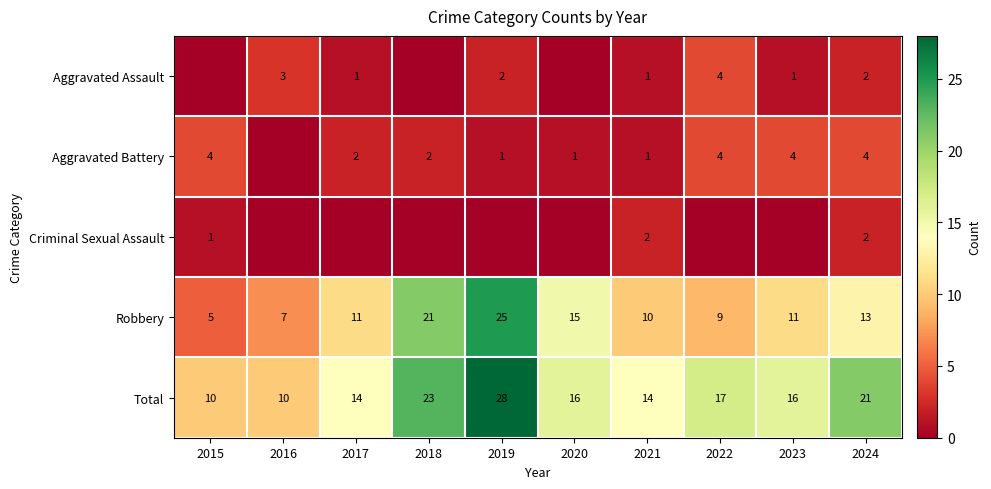

What is the sum of the Robbery values at 2021 and 2024?

23